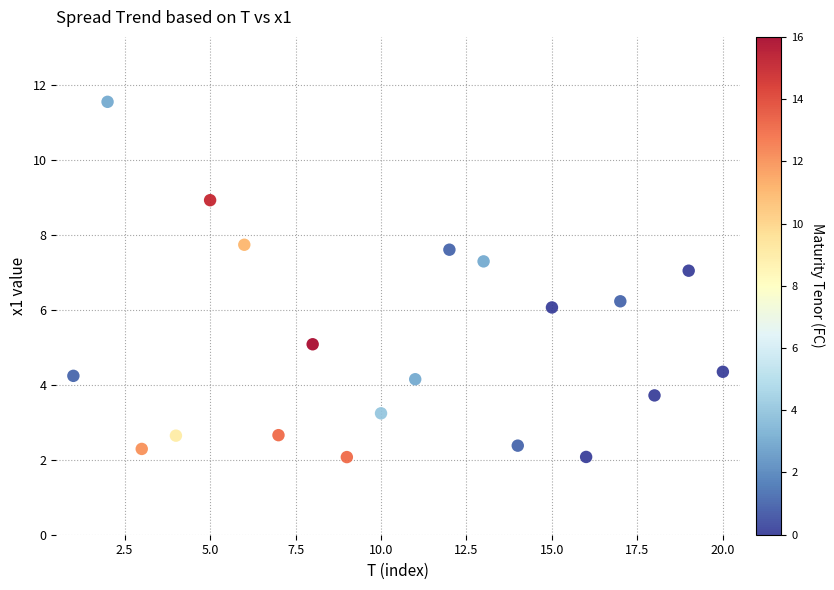

What is the range of Y values (max minus min)?

9.5